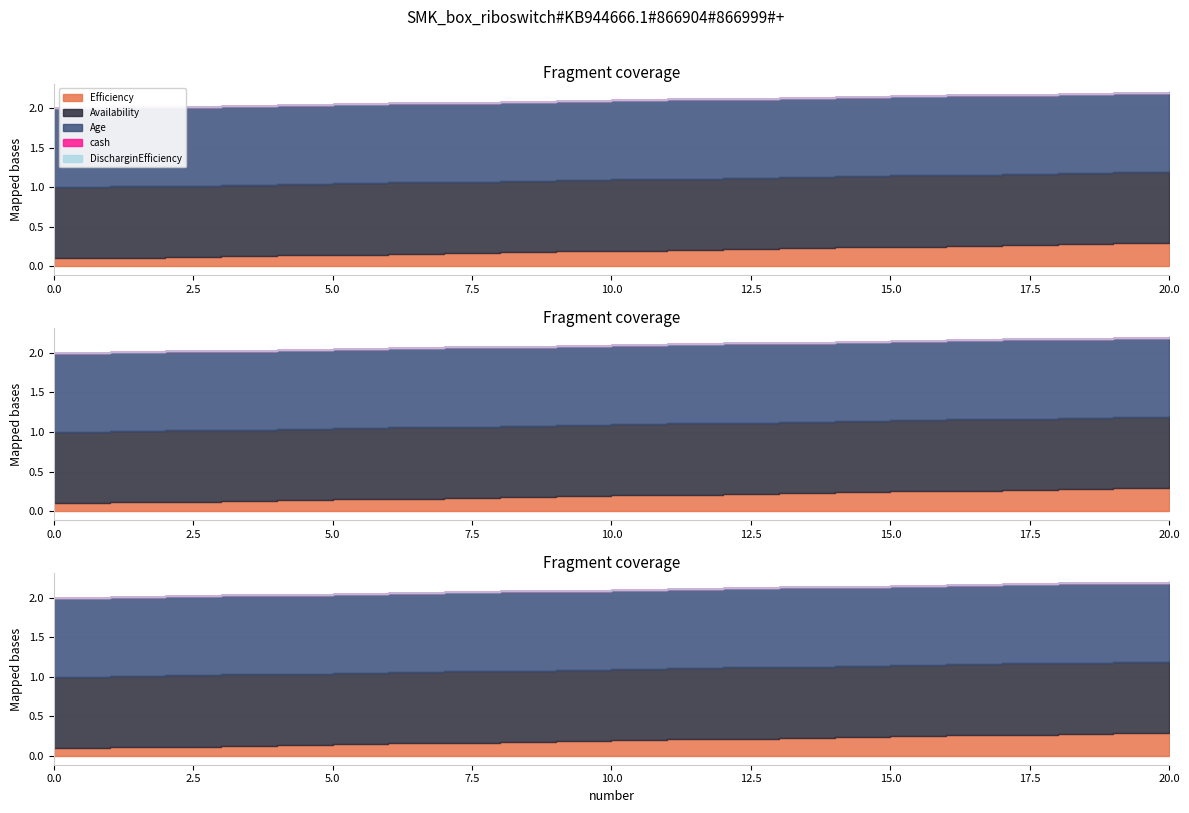

Reading left to right, transcribe all the data shown in this chart.

Efficiency: 0.1	0.1	0.1	0.1	0.1	0.1	0.2	0.2	0.2	0.2	0.2	0.2	0.2	0.2	0.2	0.2	0.3	0.3	0.3	0.3	0.3
Availability: 0.9	0.9	0.9	0.9	0.9	0.9	0.9	0.9	0.9	0.9	0.9	0.9	0.9	0.9	0.9	0.9	0.9	0.9	0.9	0.9	0.9
Age: 1.0	1.0	1.0	1.0	1.0	1.0	1.0	1.0	1.0	1.0	1.0	1.0	1.0	1.0	1.0	1.0	1.0	1.0	1.0	1.0	1.0
cash: 0.0	0.0	0.0	0.0	0.0	0.0	0.0	0.0	0.0	0.0	0.0	0.0	0.0	0.0	0.0	0.0	0.0	0.0	0.0	0.0	0.0
DischarginEfficiency: 0.0	0.0	0.0	0.0	0.0	0.0	0.0	0.0	0.0	0.0	0.0	0.0	0.0	0.0	0.0	0.0	0.0	0.0	0.0	0.0	0.0